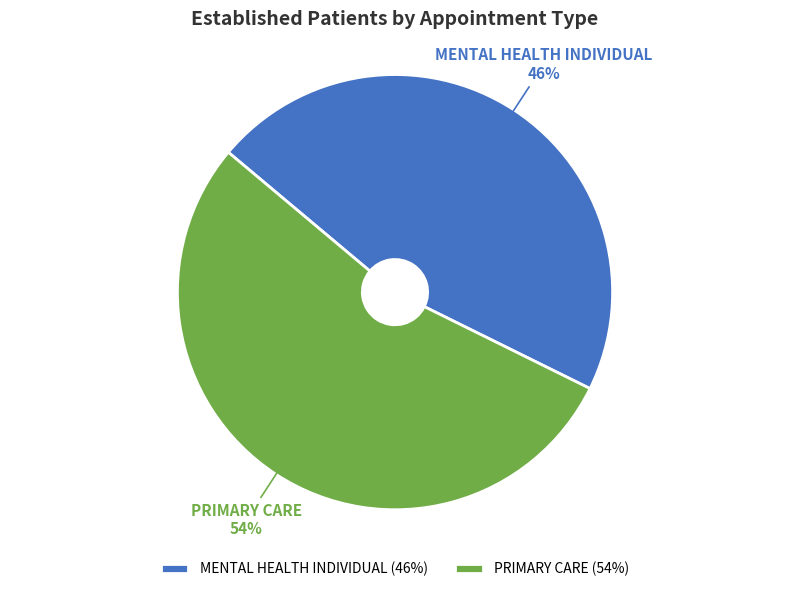

Combined, do PRIMARY CARE and MENTAL HEALTH INDIVIDUAL account for over 50%?

Yes